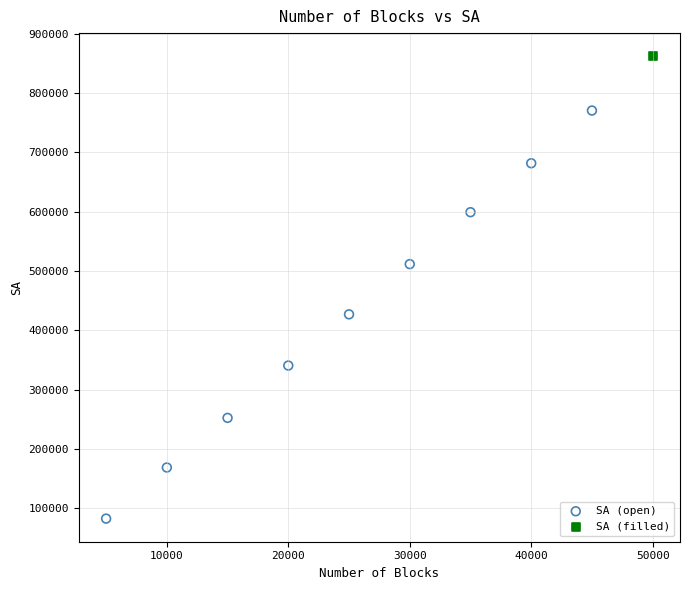

What are all the series names shown in the legend?

SA (open), SA (filled)